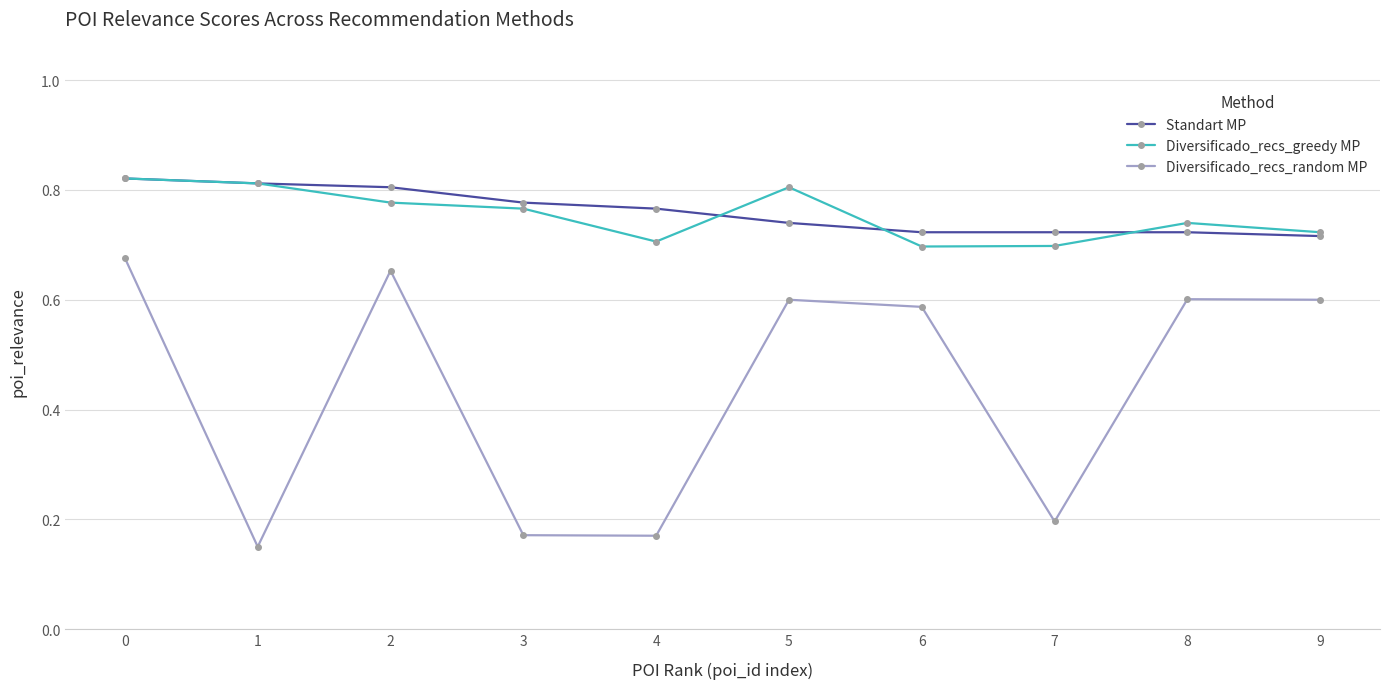

At which category does the chart reach its minimum across all series?

1